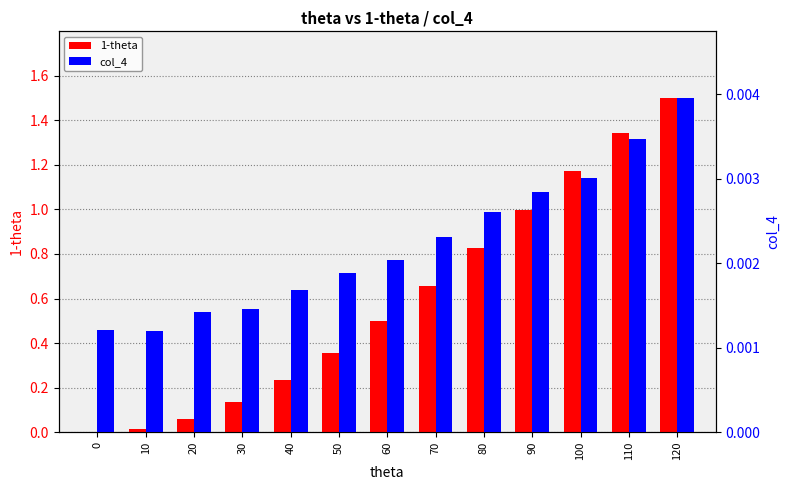

Reading left to right, list all the values displayed in this chart.

1-theta: 0.0	0.0	0.1	0.1	0.2	0.4	0.5	0.7	0.8	1.0	1.2	1.3	1.5
col_4: 0.0	0.0	0.0	0.0	0.0	0.0	0.0	0.0	0.0	0.0	0.0	0.0	0.0